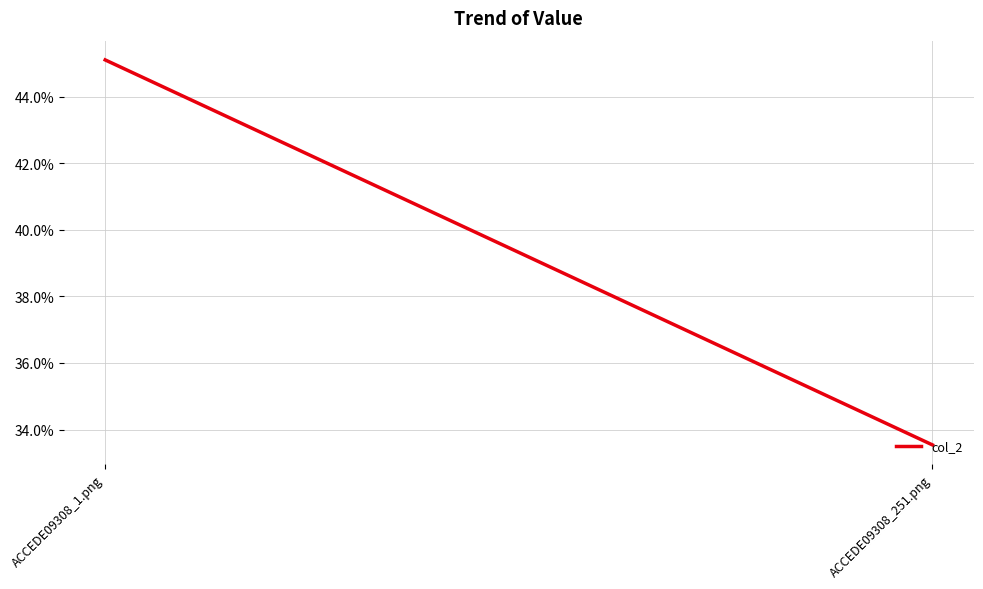

What is the change in value from ACCEDE09308_1.png to ACCEDE09308_251.png?

-0.1